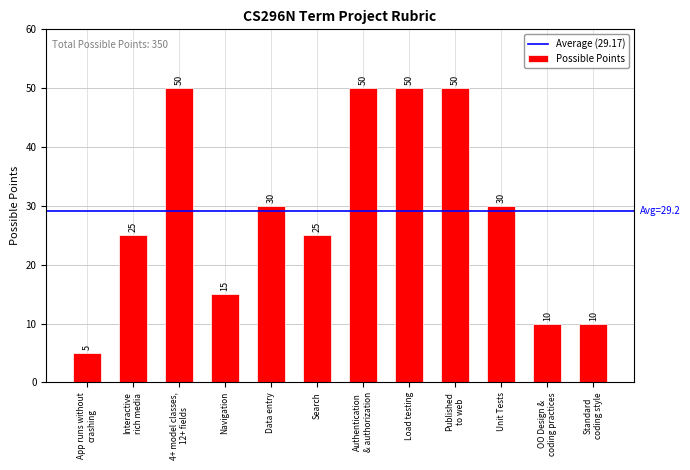

What position from the left is Load testing?

8